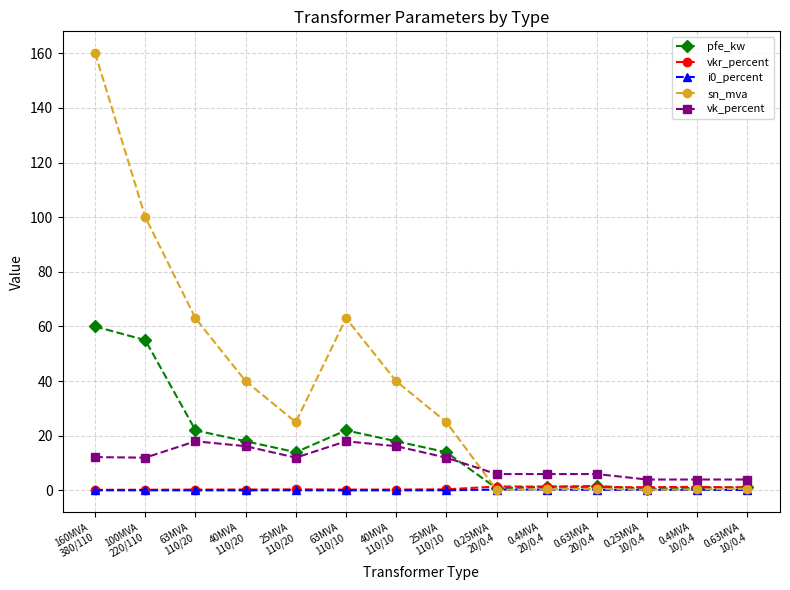

Where do pfe_kw and sn_mva first cross each other?

25MVA
110/10 and 0.25MVA
20/0.4